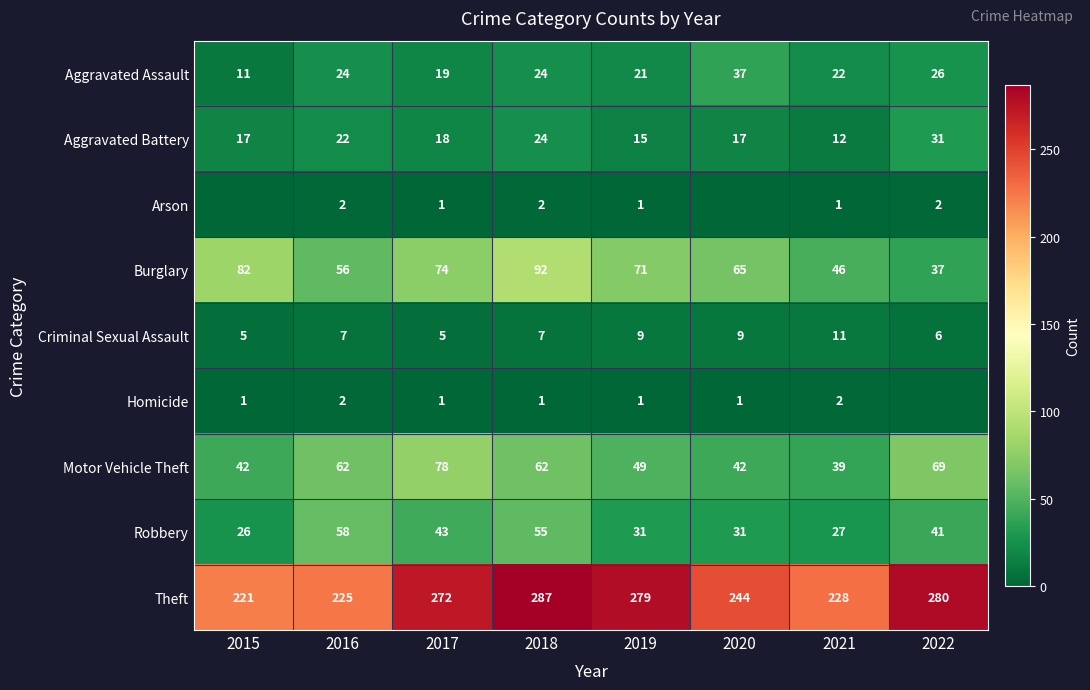

Where does the Aggravated Battery series first go above 18?

2016